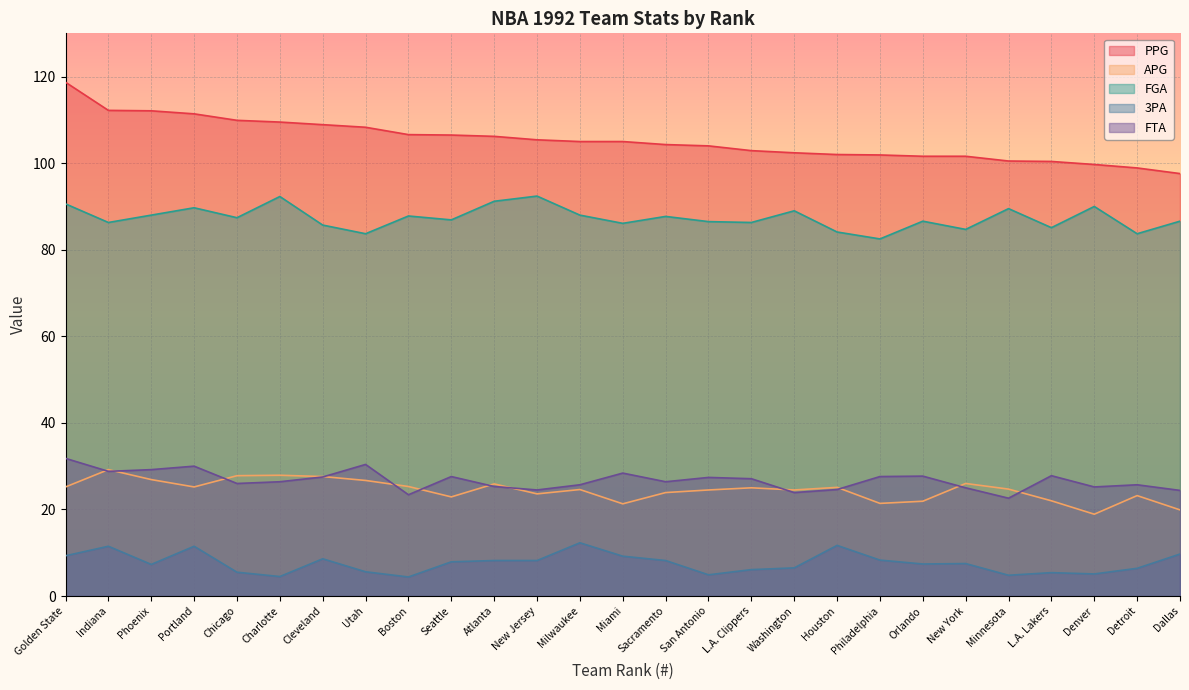

Where does the APG series first go above 24?

Golden State